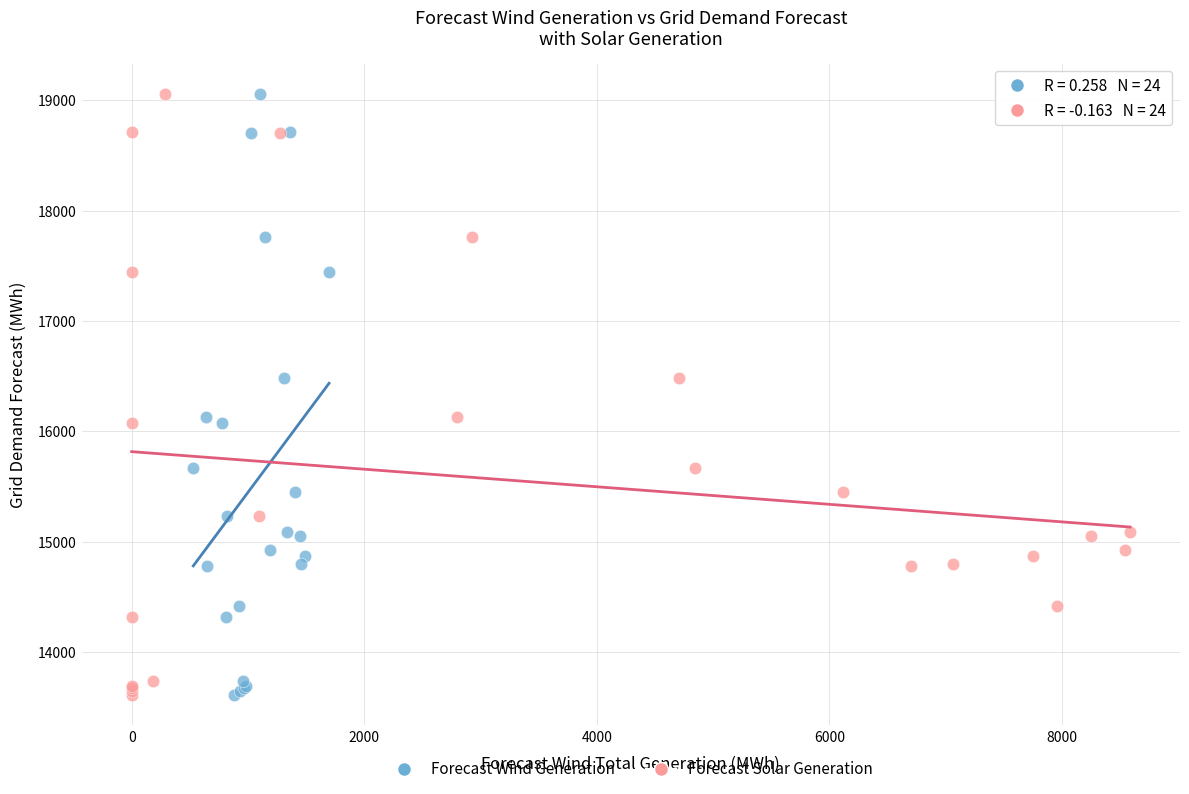

What are all the series names shown in the legend?

Forecast Wind Generation, Forecast Solar Generation